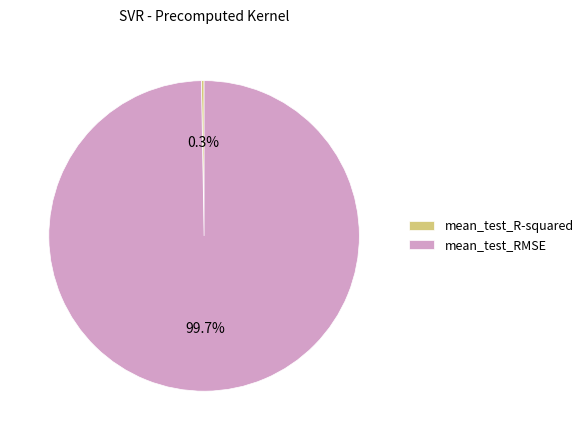

How much of the chart is everything except mean_test_RMSE?

0.3%